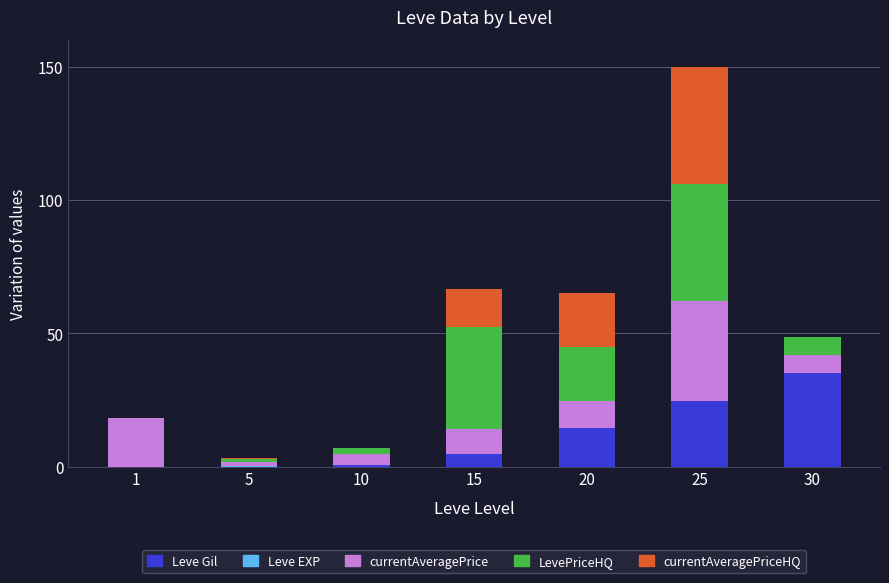

What is the sum of all Leve Gil values?

80.1